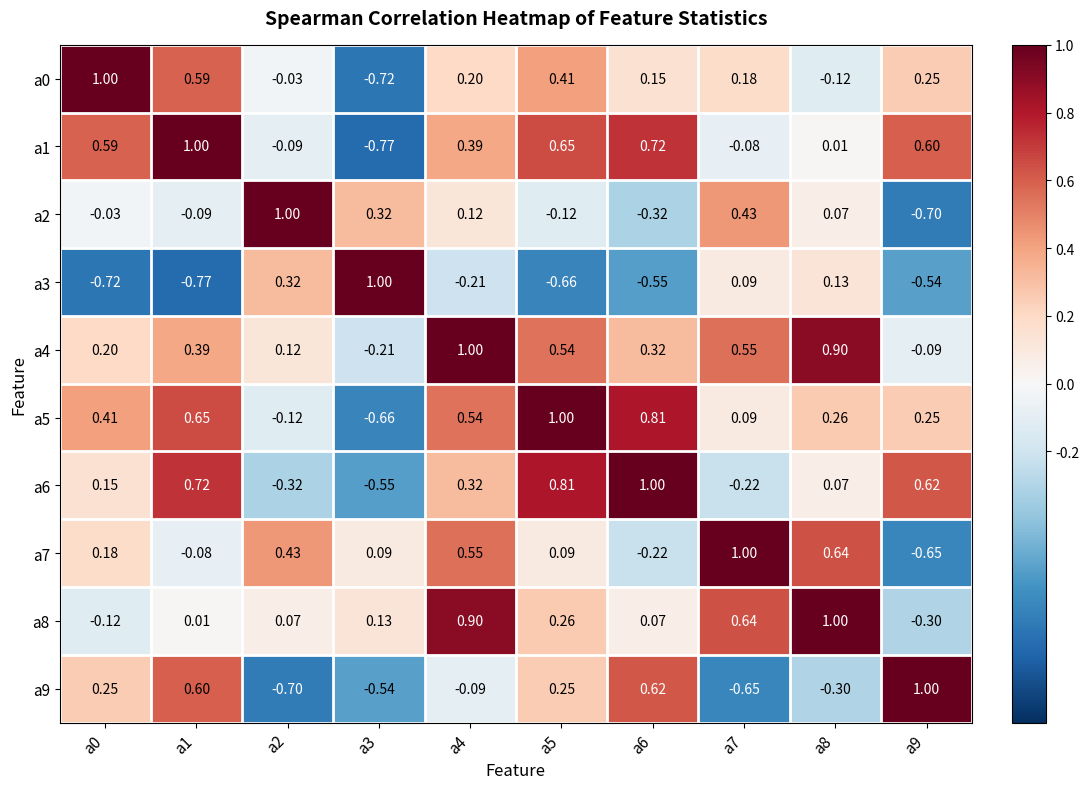

Is the value of a5 at a5 greater than the value of a6 at a9?

Yes